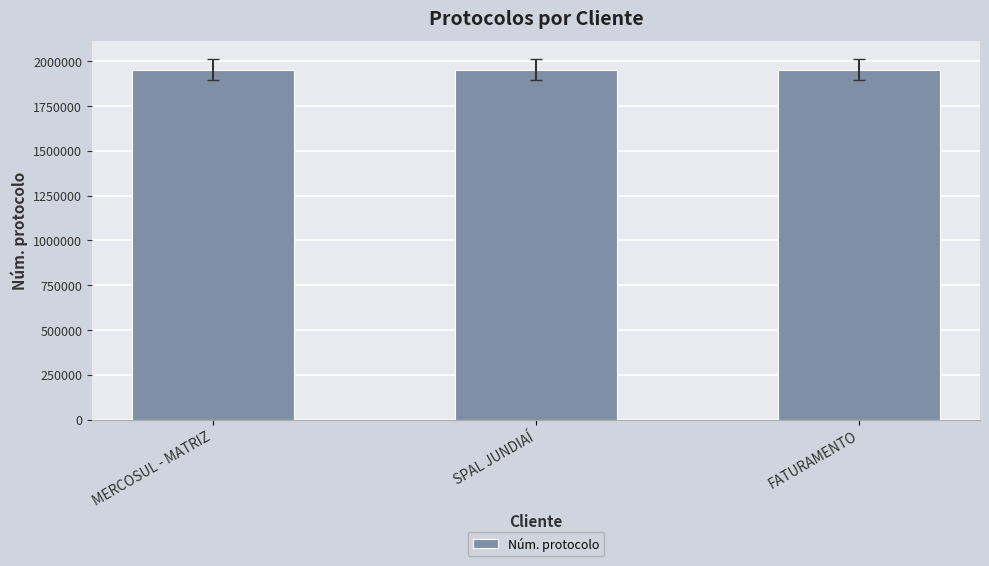

Count the number of data series in this chart.

1